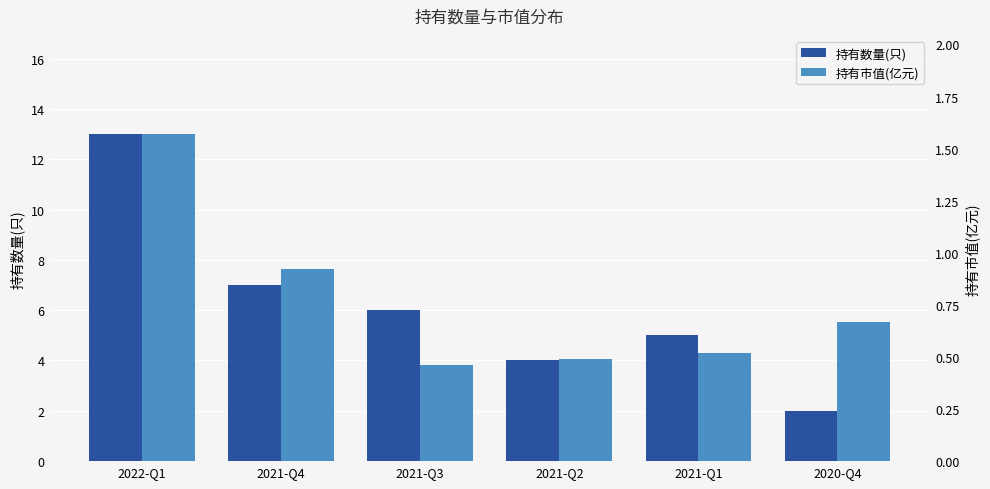

Read the 持有数量(只) value at 2020-Q4.

2.0